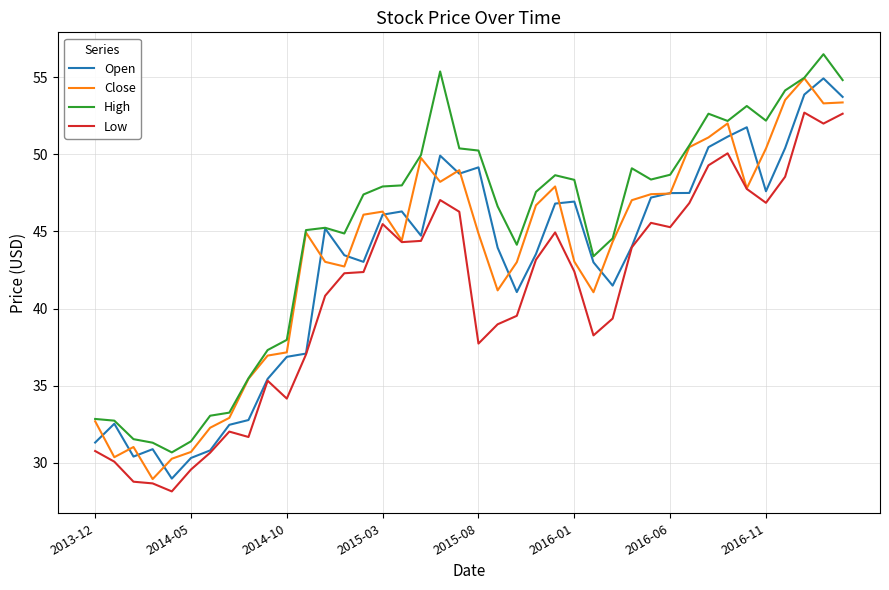

Which series has the largest total across all categories?

High